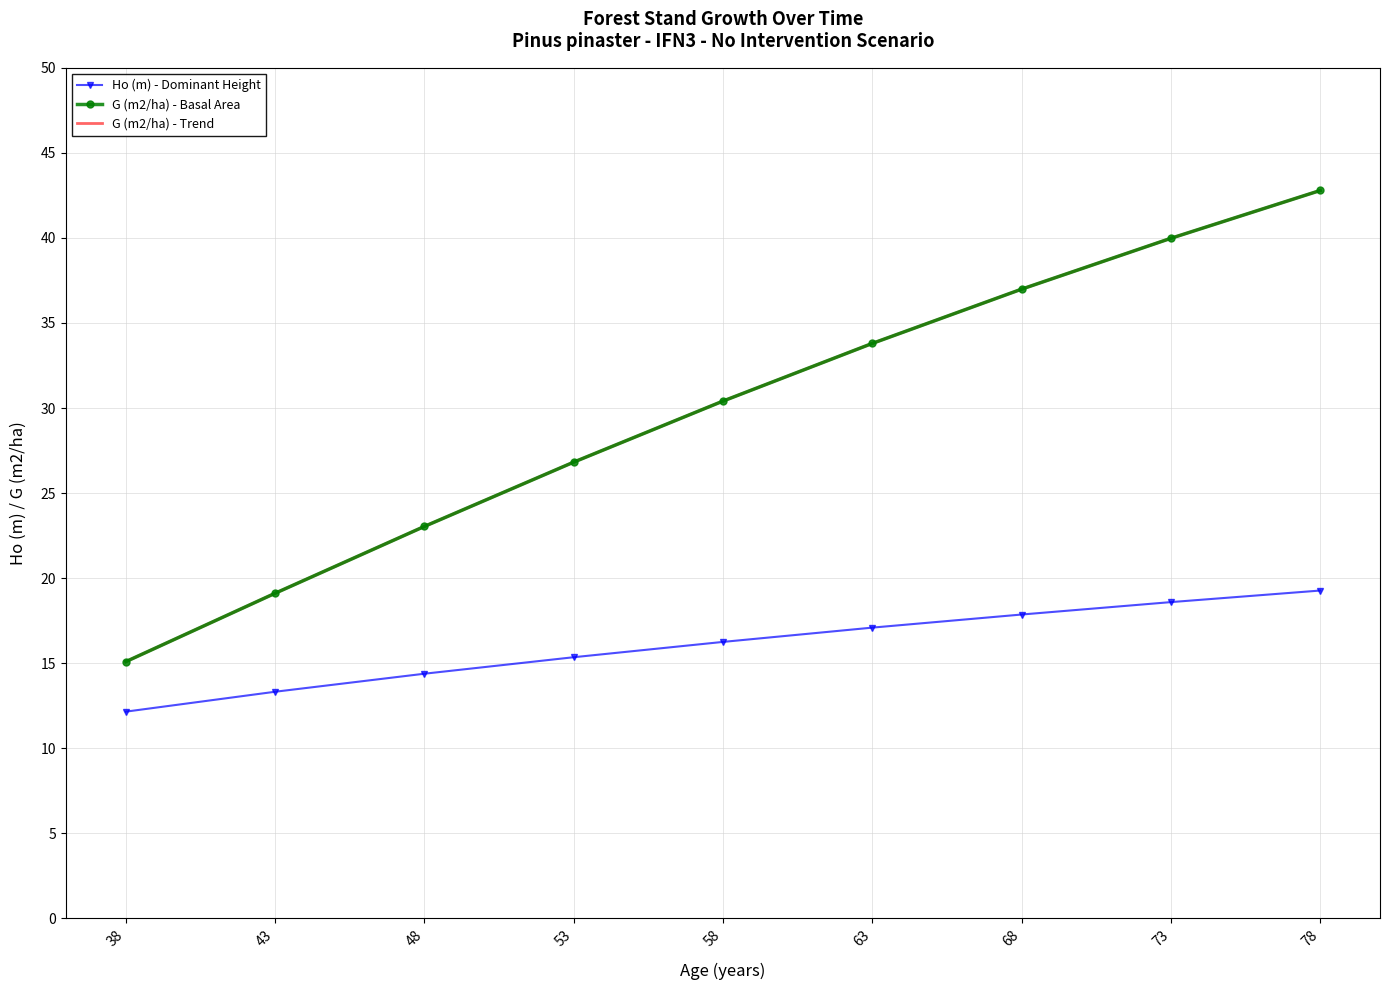

Is it true that G (m2/ha) - Basal Area equals 19.1 at 43?

True